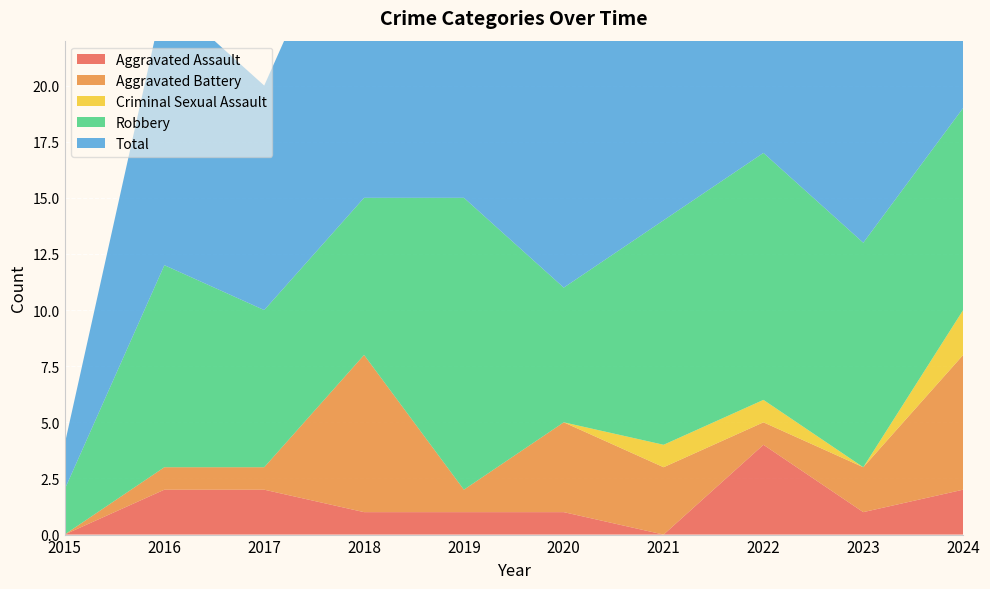

Reading left to right, list all the values displayed in this chart.

Aggravated Assault: 2015=0	2016=2	2017=2	2018=1	2019=1	2020=1	2021=0	2022=4	2023=1	2024=2
Aggravated Battery: 2015=0	2016=1	2017=1	2018=7	2019=1	2020=4	2021=3	2022=1	2023=2	2024=6
Criminal Sexual Assault: 2015=0	2016=0	2017=0	2018=0	2019=0	2020=0	2021=1	2022=1	2023=0	2024=2
Robbery: 2015=2	2016=9	2017=7	2018=7	2019=13	2020=6	2021=10	2022=11	2023=10	2024=9
Total: 2015=2	2016=12	2017=10	2018=15	2019=15	2020=11	2021=14	2022=17	2023=13	2024=19